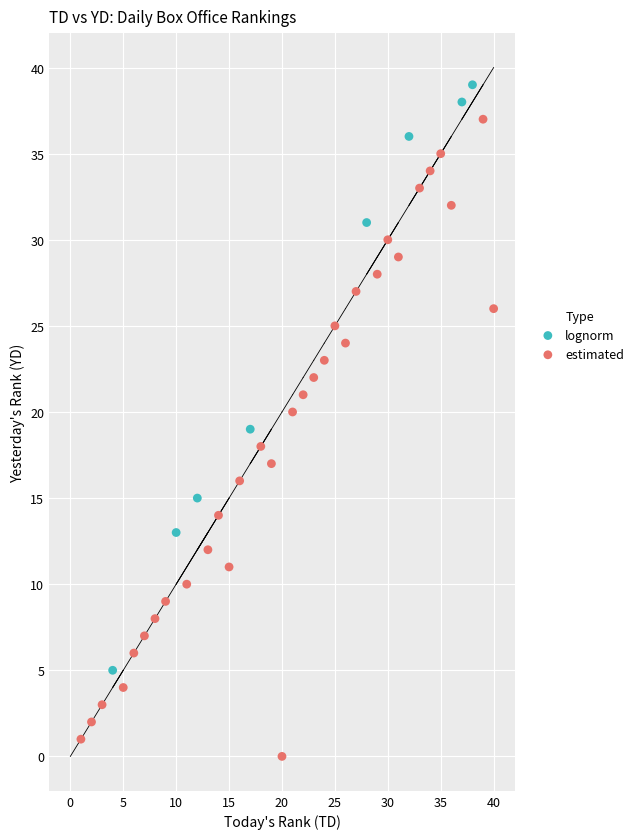

What are all the series names shown in the legend?

lognorm, estimated